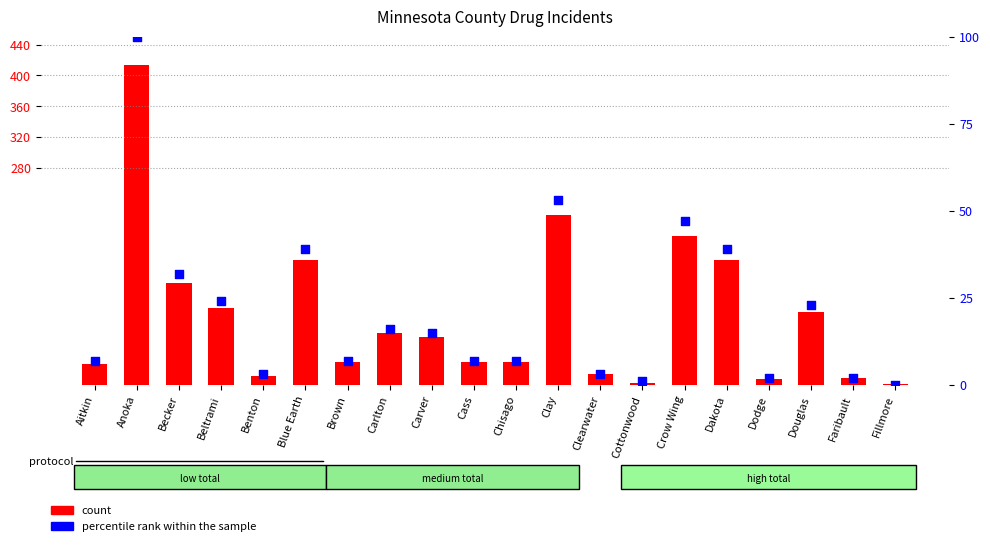

Is the value of percentile rank within the sample at Carlton greater than the value of count at Clay?

No